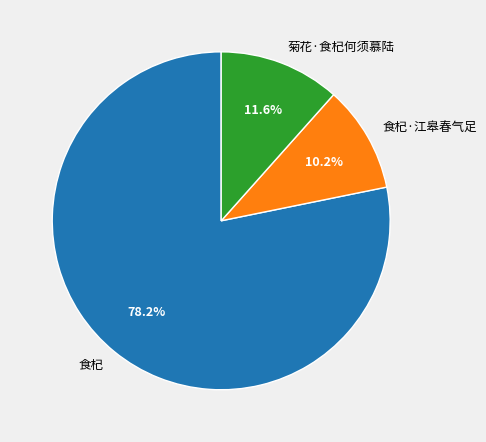

How many slices are in this pie chart?

3